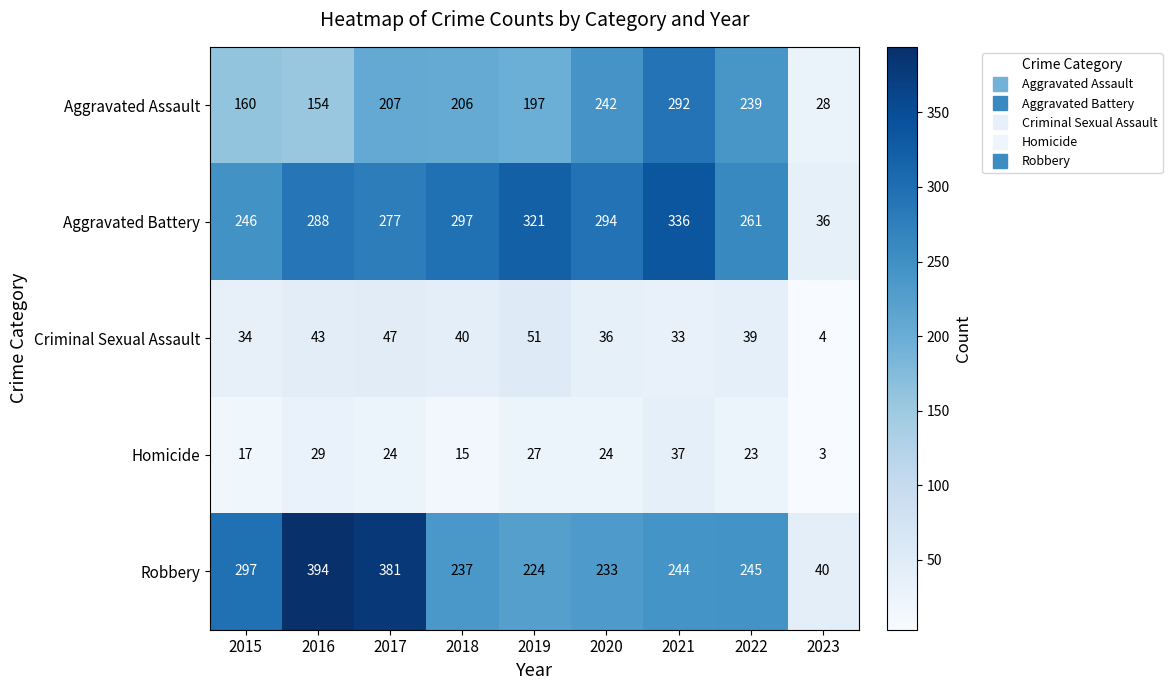

What is the sum of the Robbery values at 2015 and 2019?

521